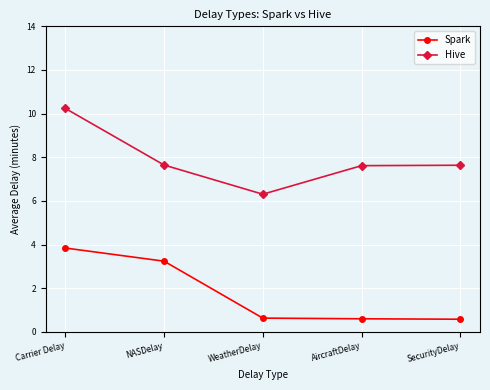

What is the minimum value for Hive?

6.3